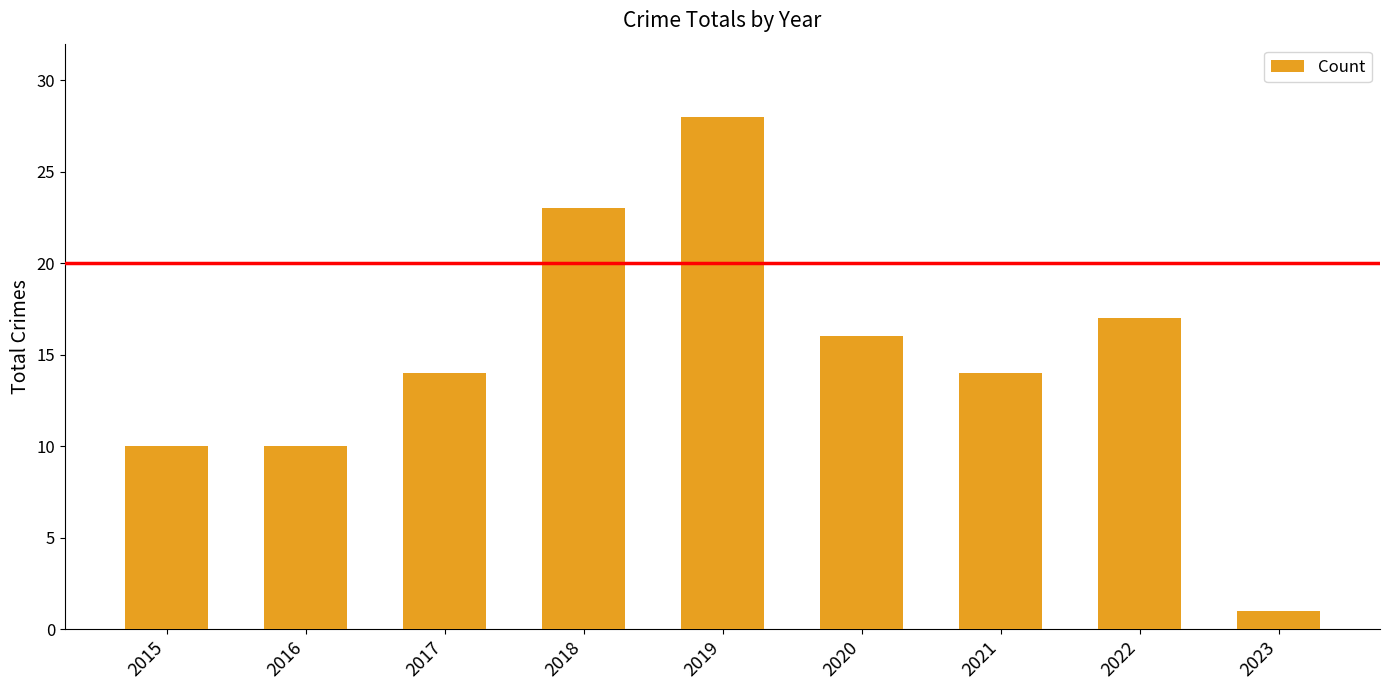

What is the sum of all values?

133